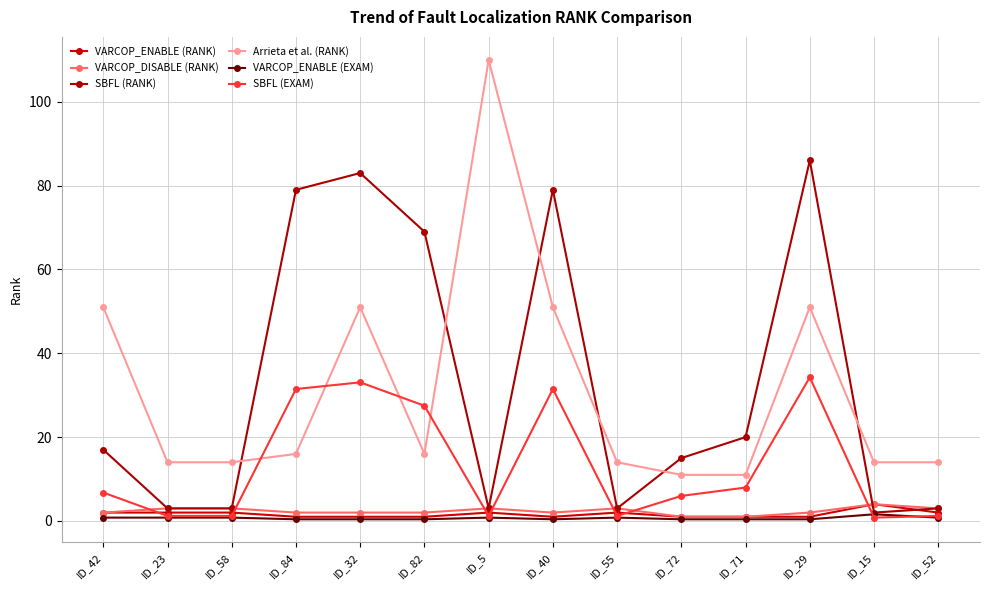

Does the chart have visible grid lines?

Yes